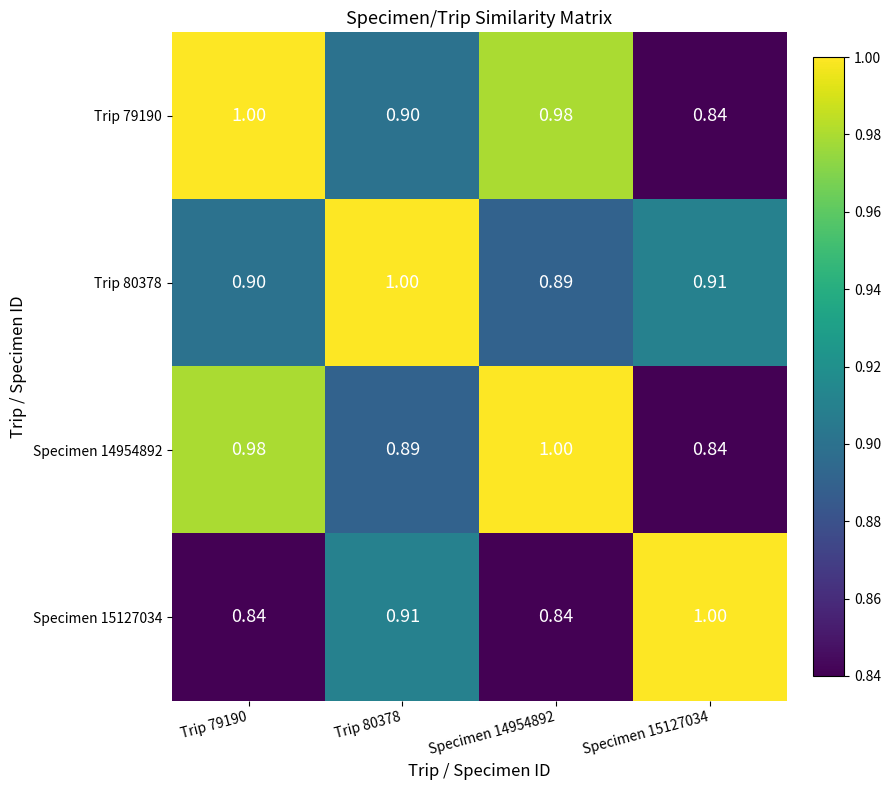

Is the value of Specimen 15127034 at Specimen 14954892 greater than the value of Trip 79190 at Specimen 14954892?

No